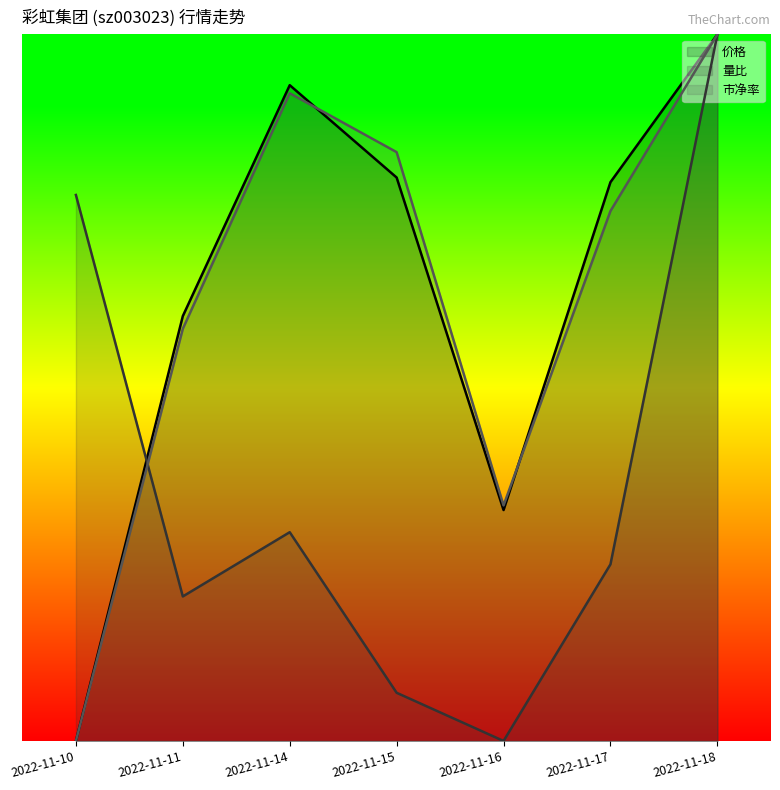

At how many categories does at least one series exceed 27?

2